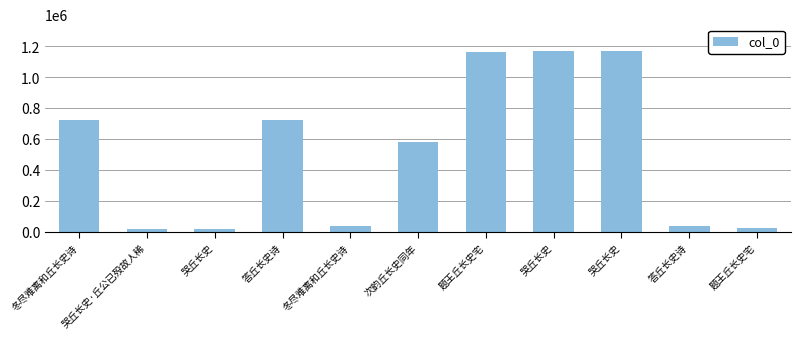

How many series are shown in this chart?

1